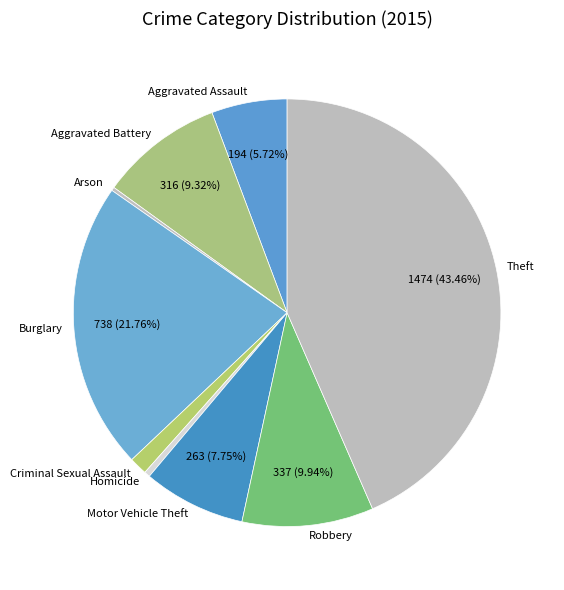

What is the ratio of the value at Theft to the value at Robbery?

4.4